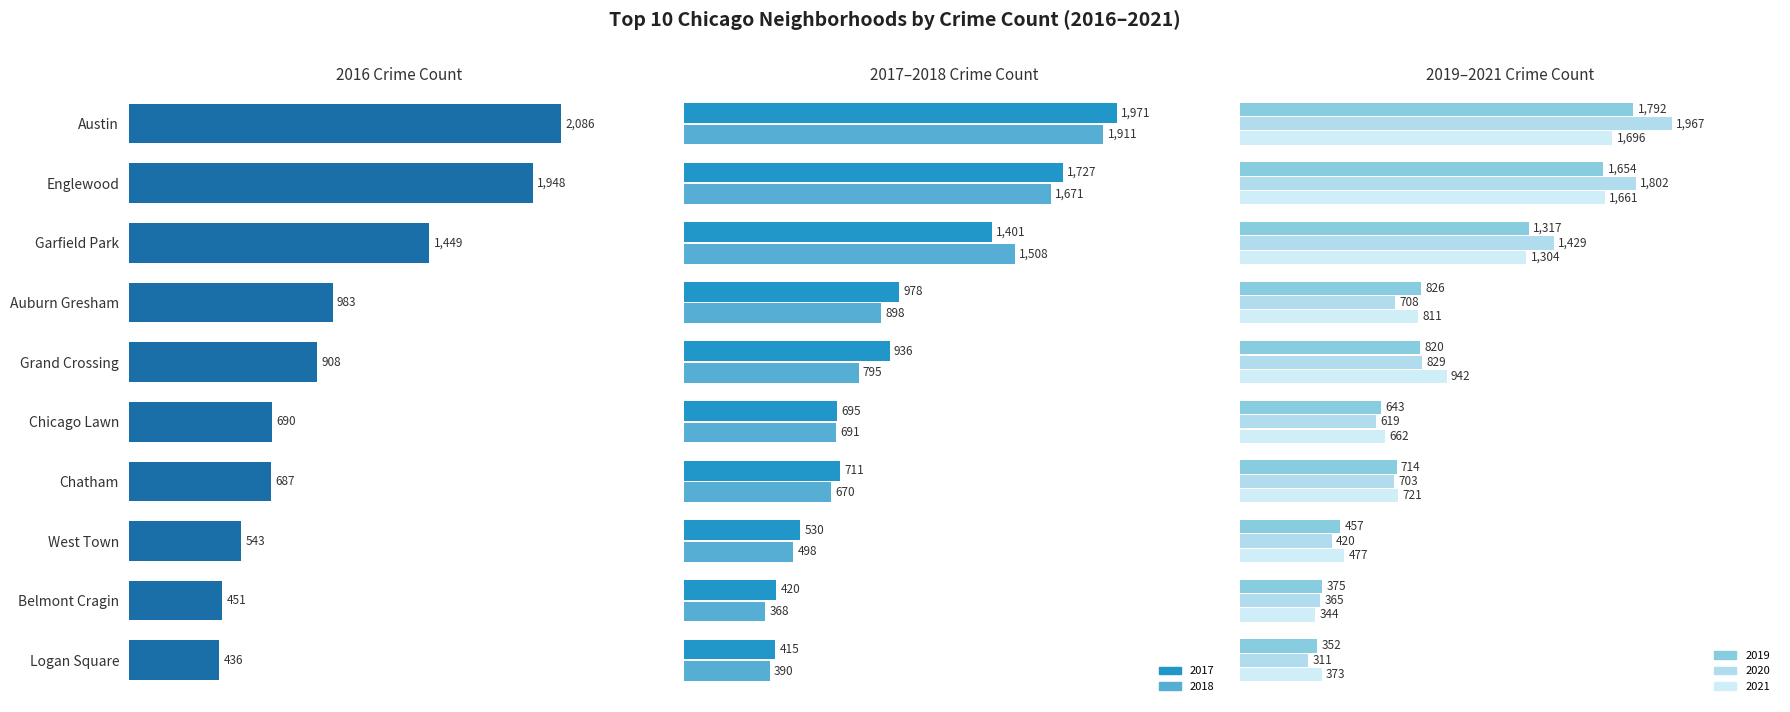

How many bars are there in total?

60